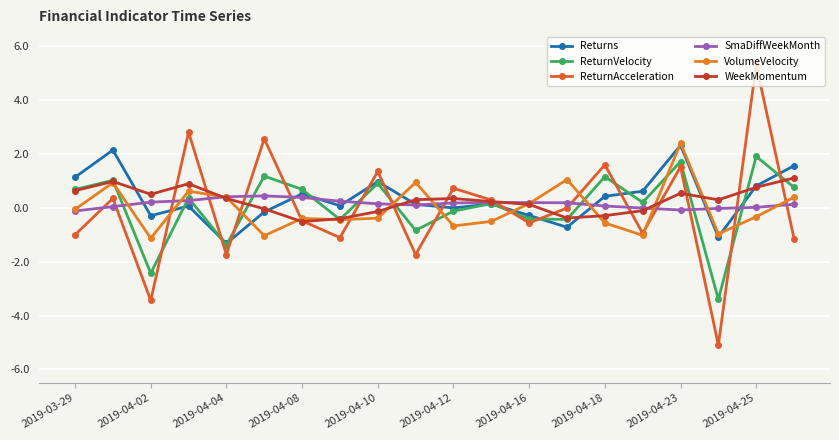

What is the greatest value displayed?

5.3